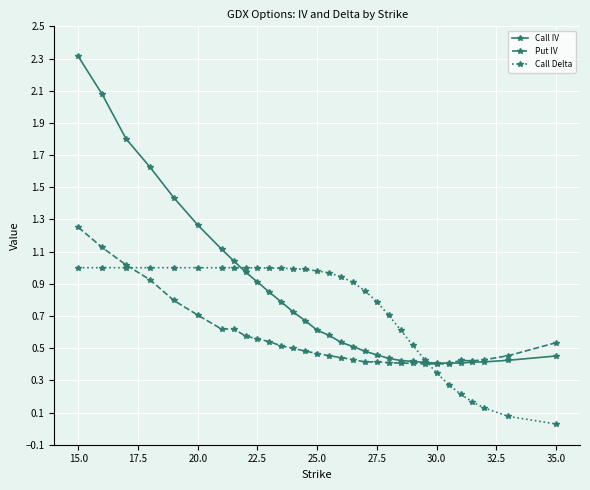

At how many categories does at least one series exceed 0?

31